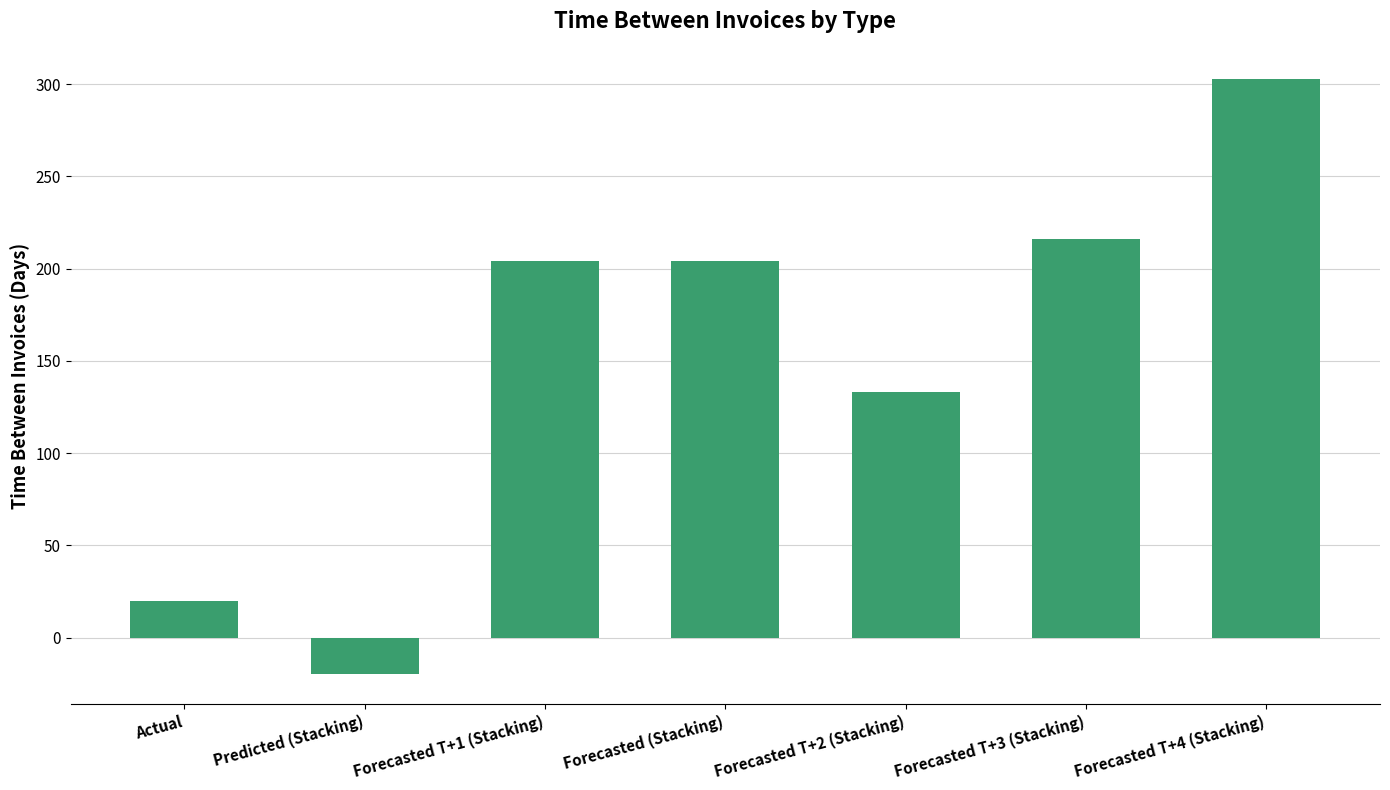

What is the value of the 2nd bar from the left?

-19.8